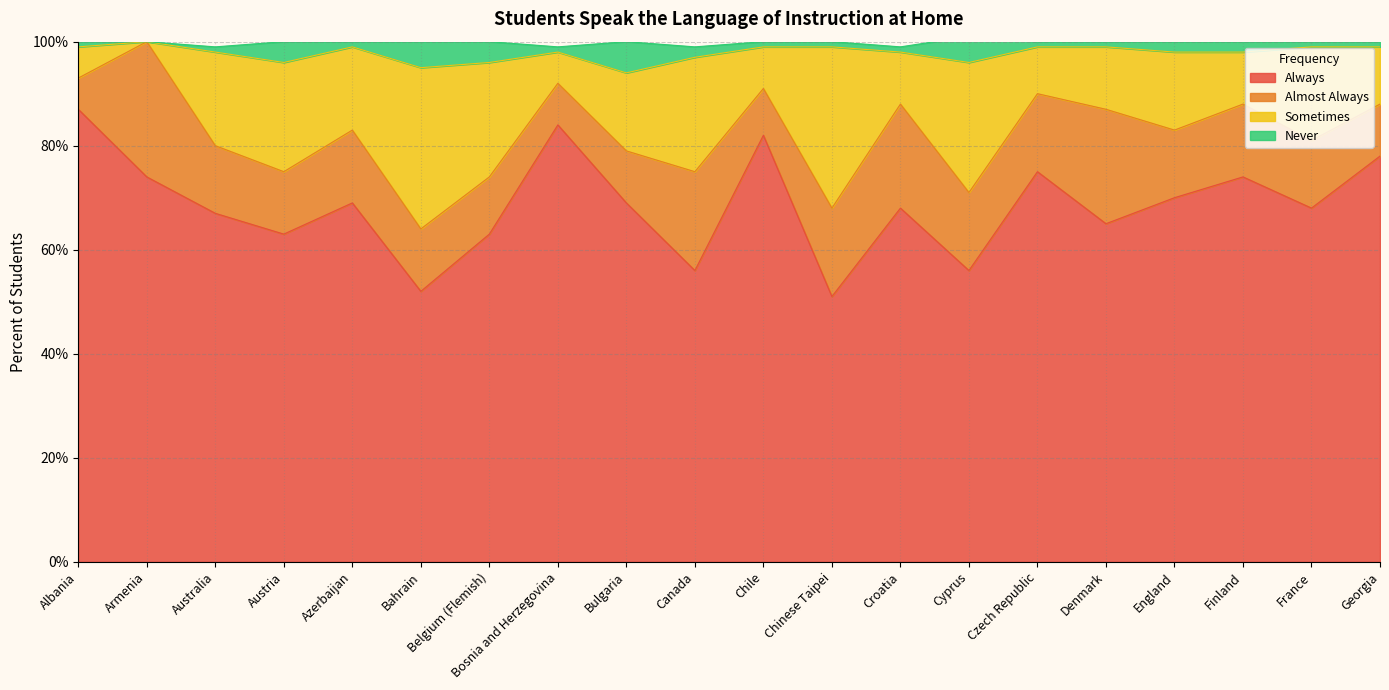

True or false: Sometimes and Always cross at least once.

False